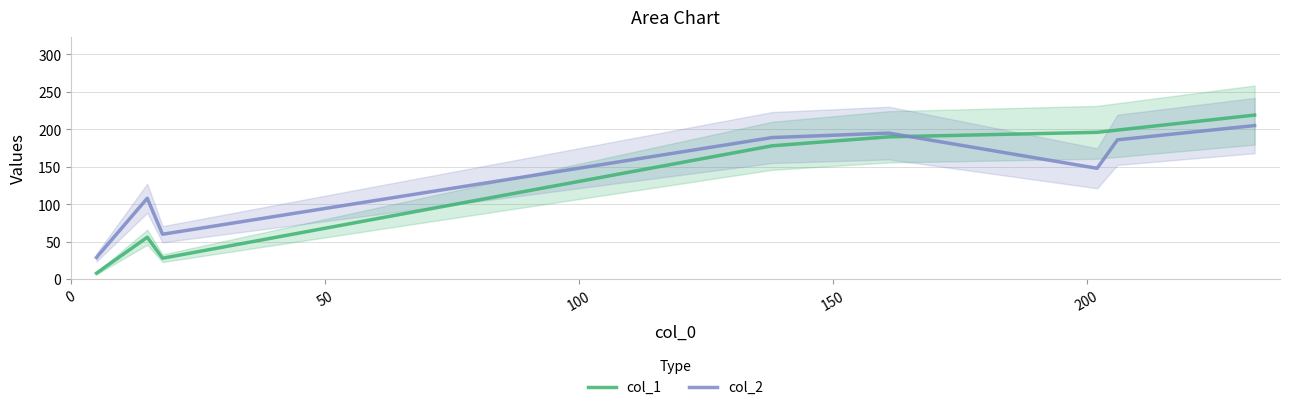

True or false: col_1 and col_2 intersect in this chart.

True